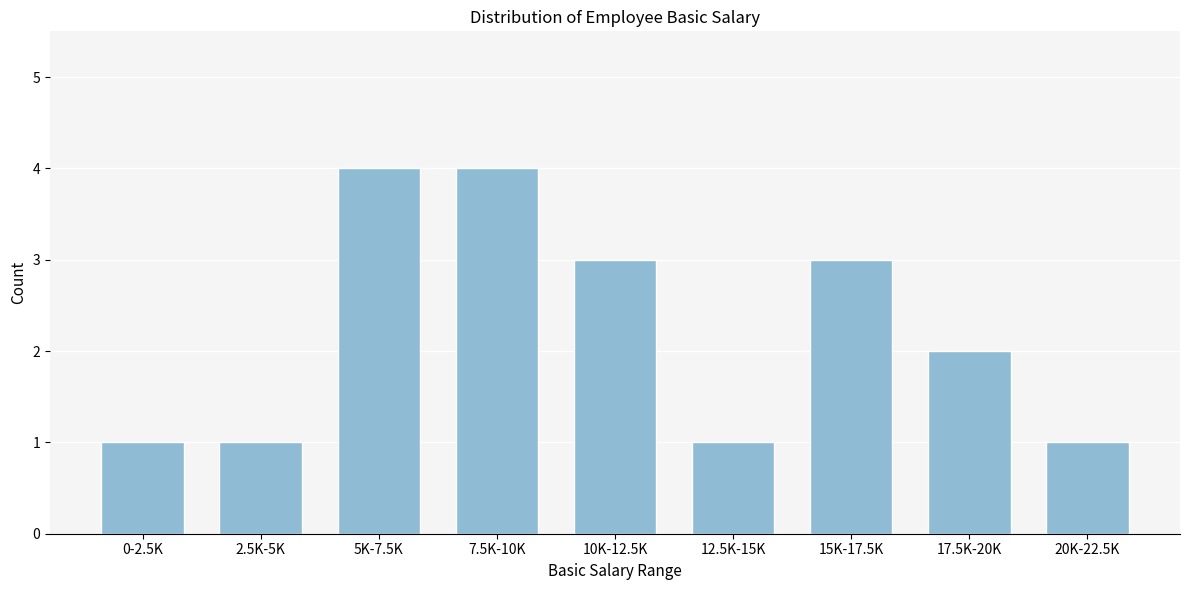

Reading right to left, transcribe all the data shown in this chart.

1	2	3	1	3	4	4	1	1